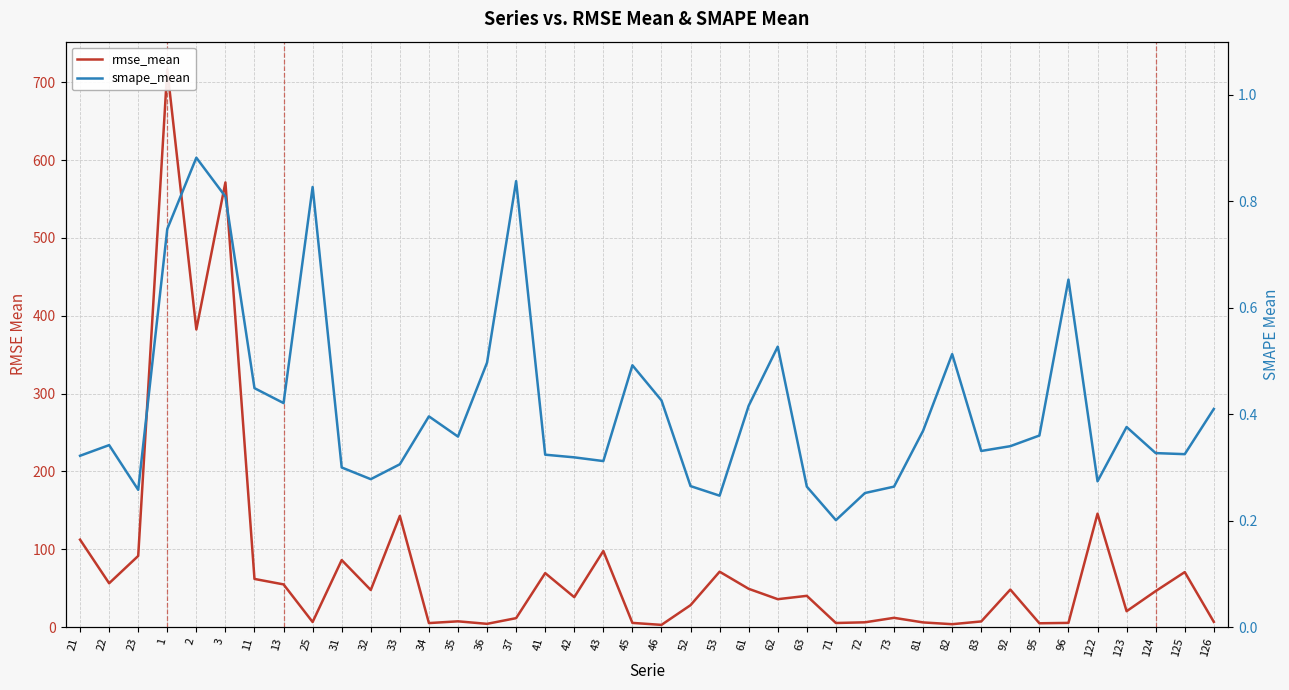

Rank the series at 72 from lowest to highest value.

smape_mean, rmse_mean